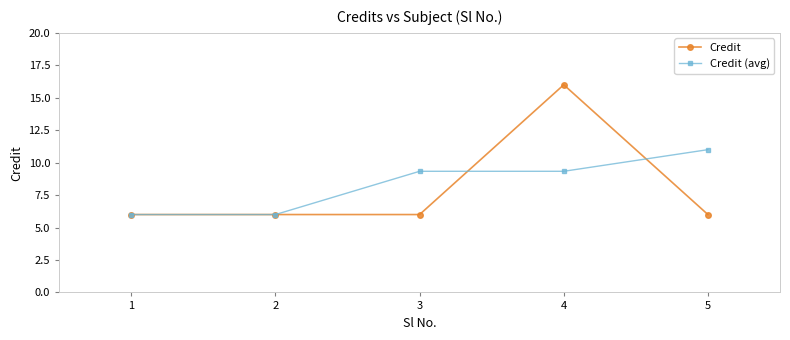

True or false: Credit (avg) has more than 2 points higher than both neighbors.

False